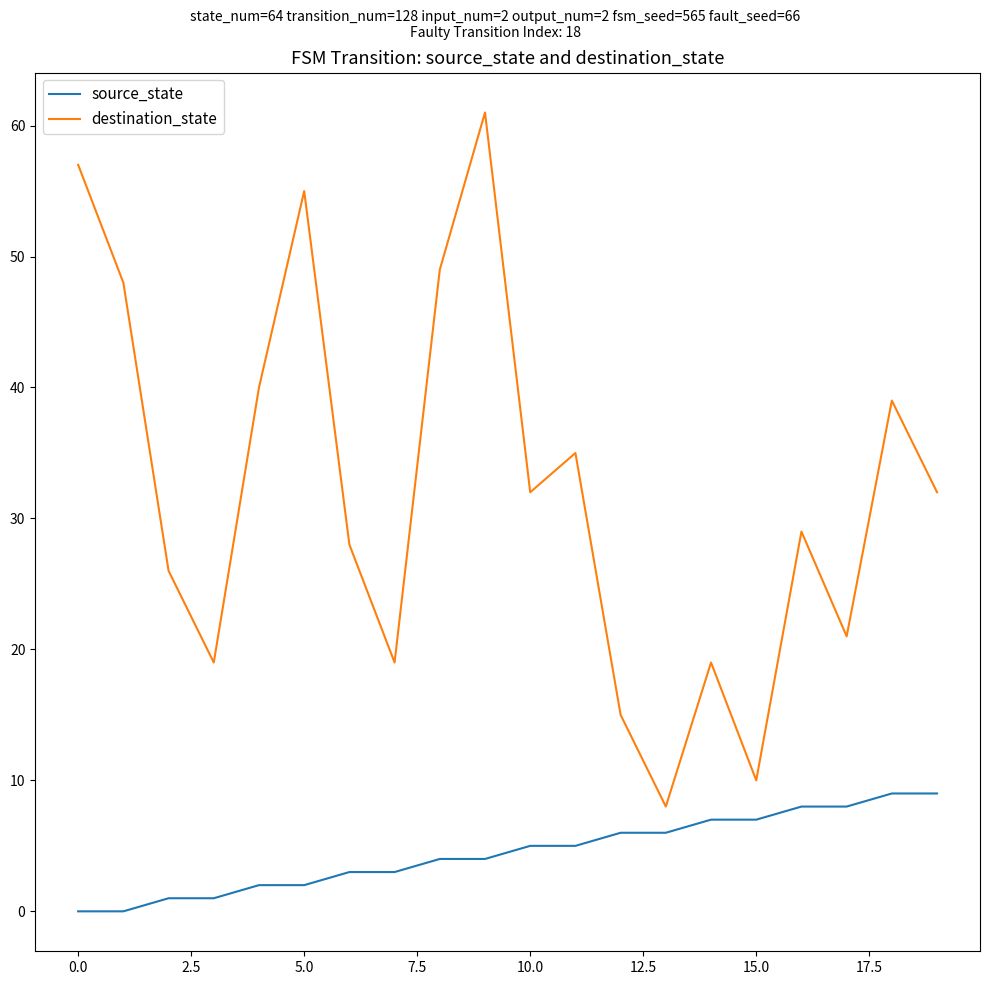

List the series in order of their overall mean, lowest first.

source_state, destination_state